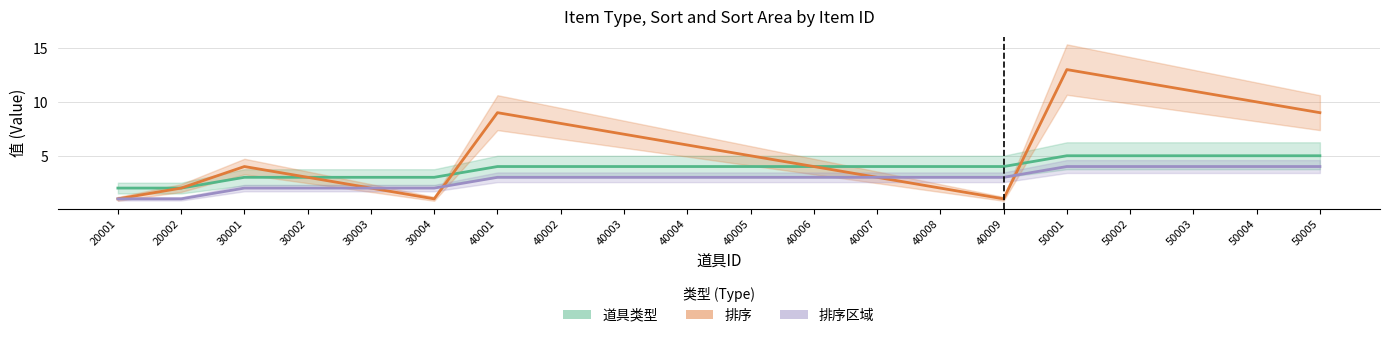

How many intersections are there between 排序 and 道具类型?

2